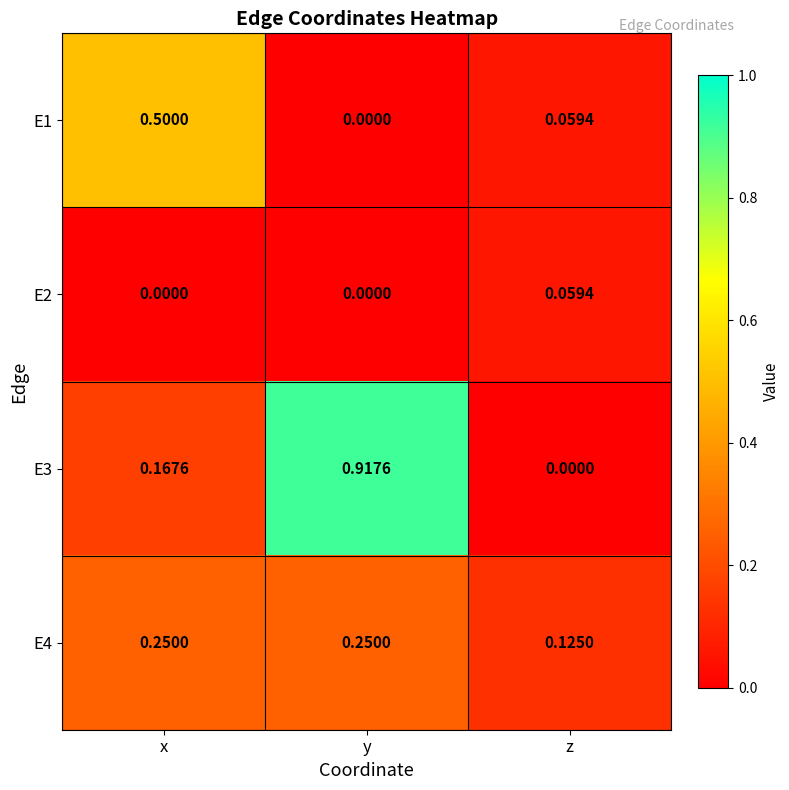

Which series has the largest range (max minus min)?

E3